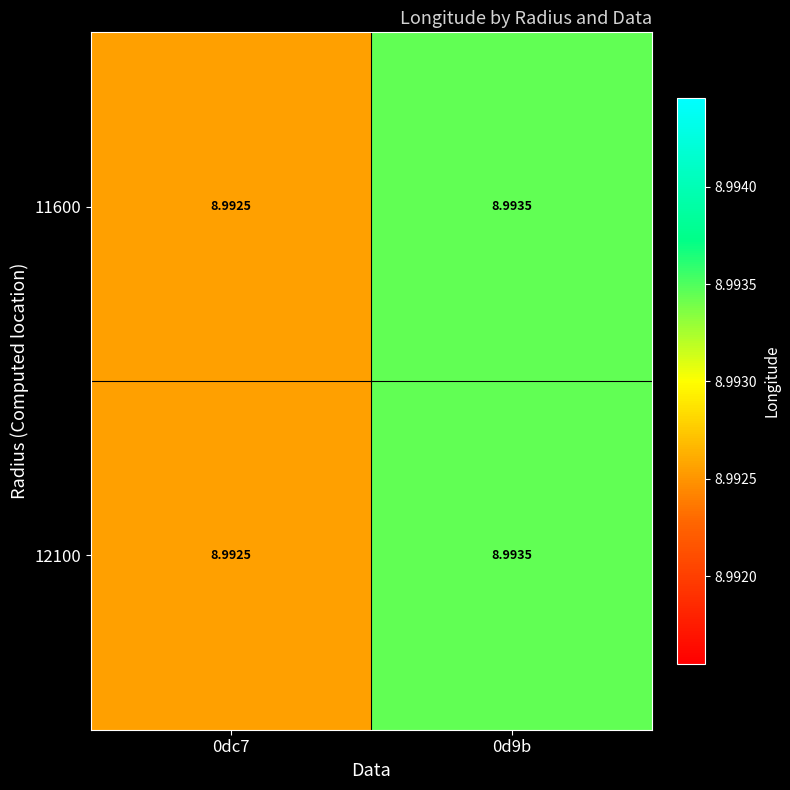

Count the number of categories in the chart.

2